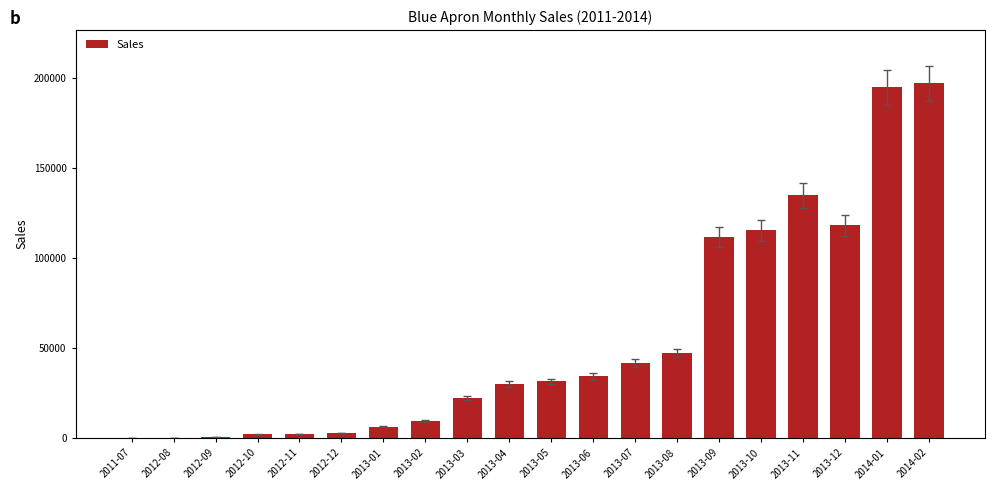

Are the bars grouped side by side (vs. stacked)?

No